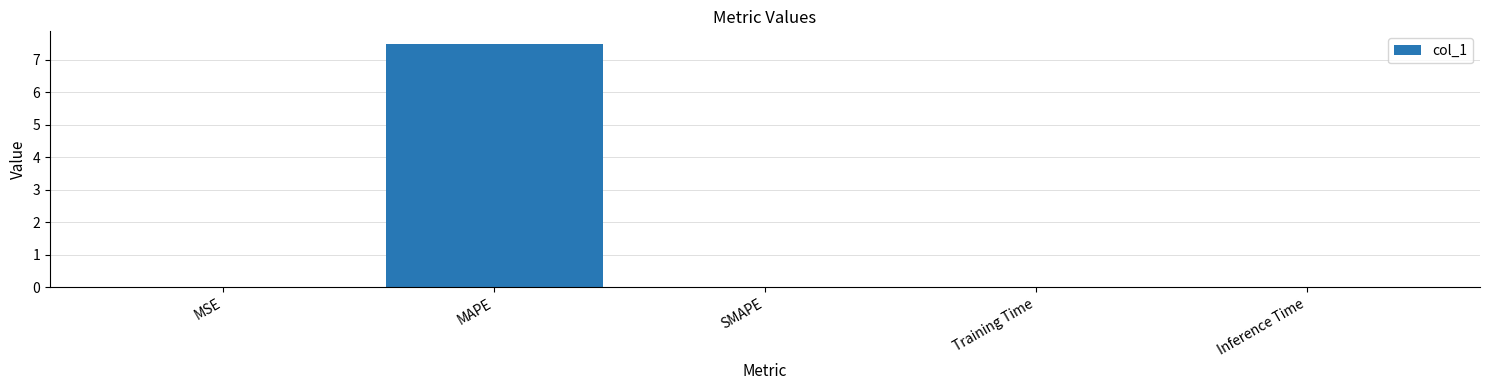

True or false: the data shows 0.0 at MSE.

True